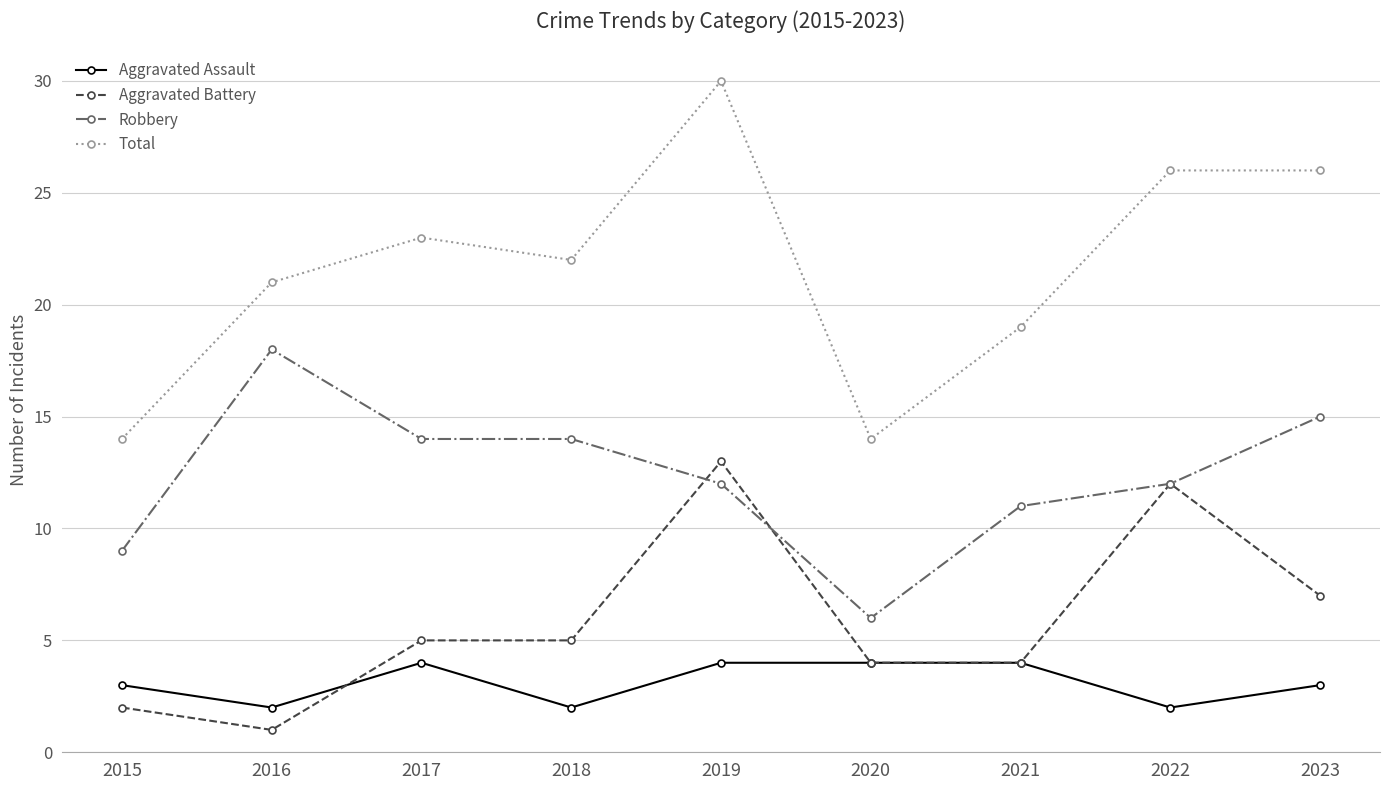

What is the minimum value for Robbery?

6